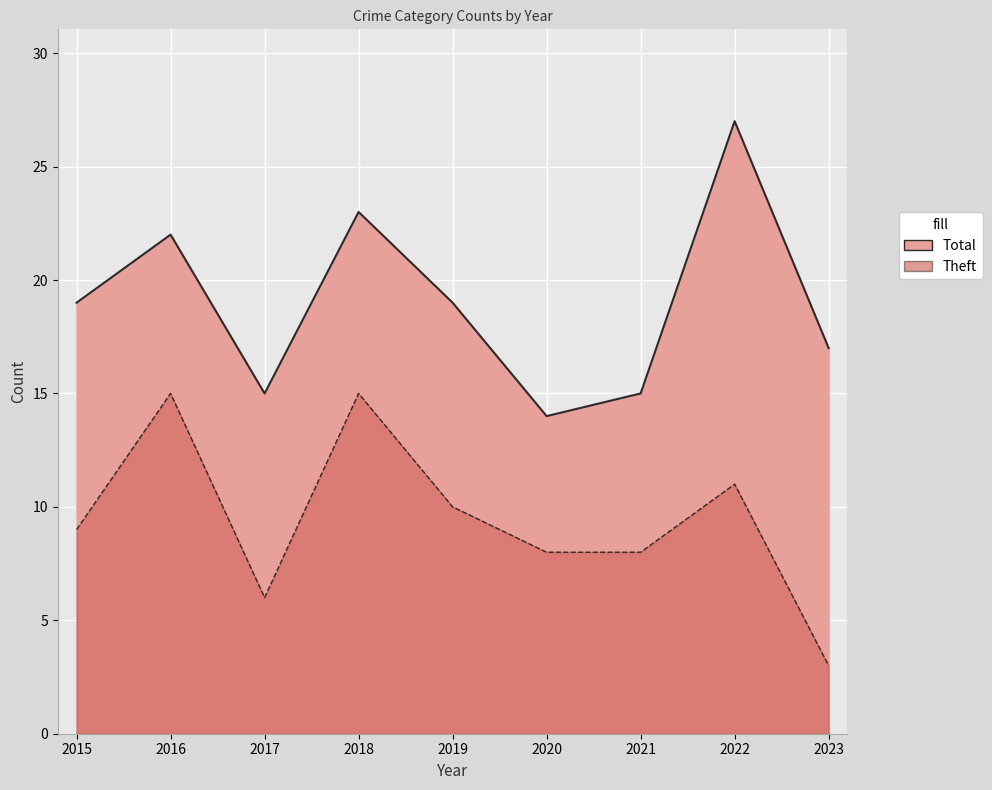

Which has a higher value, 2015 or 2020?

2015